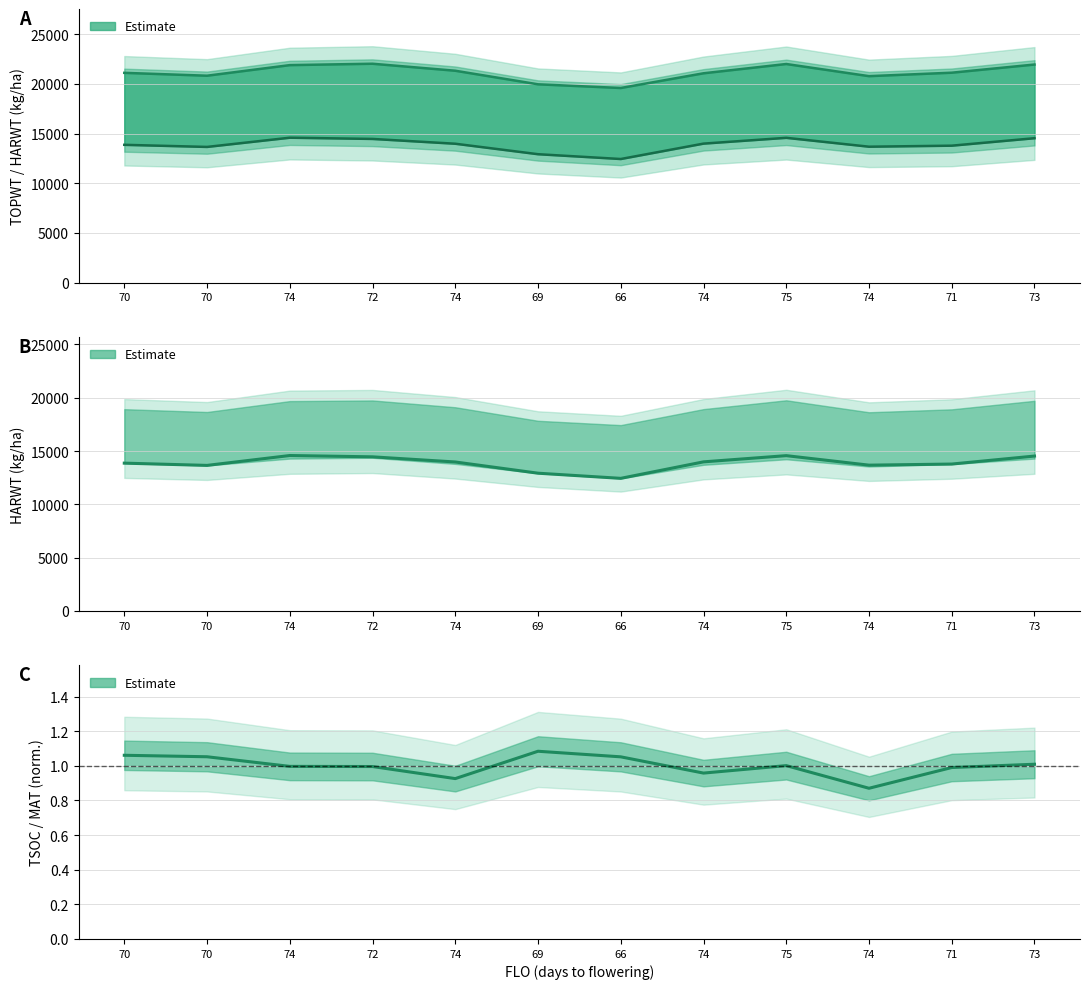

Which category has the highest value across all series?

72